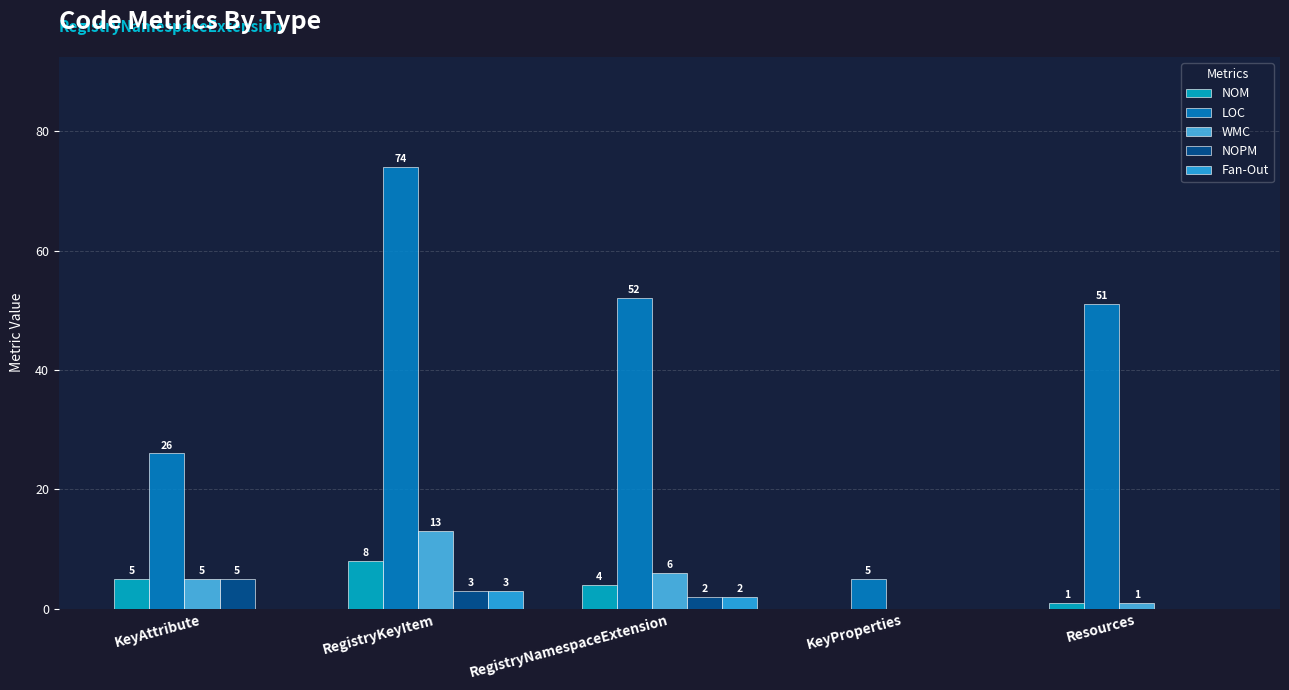

At which label does LOC first exceed 51?

RegistryKeyItem